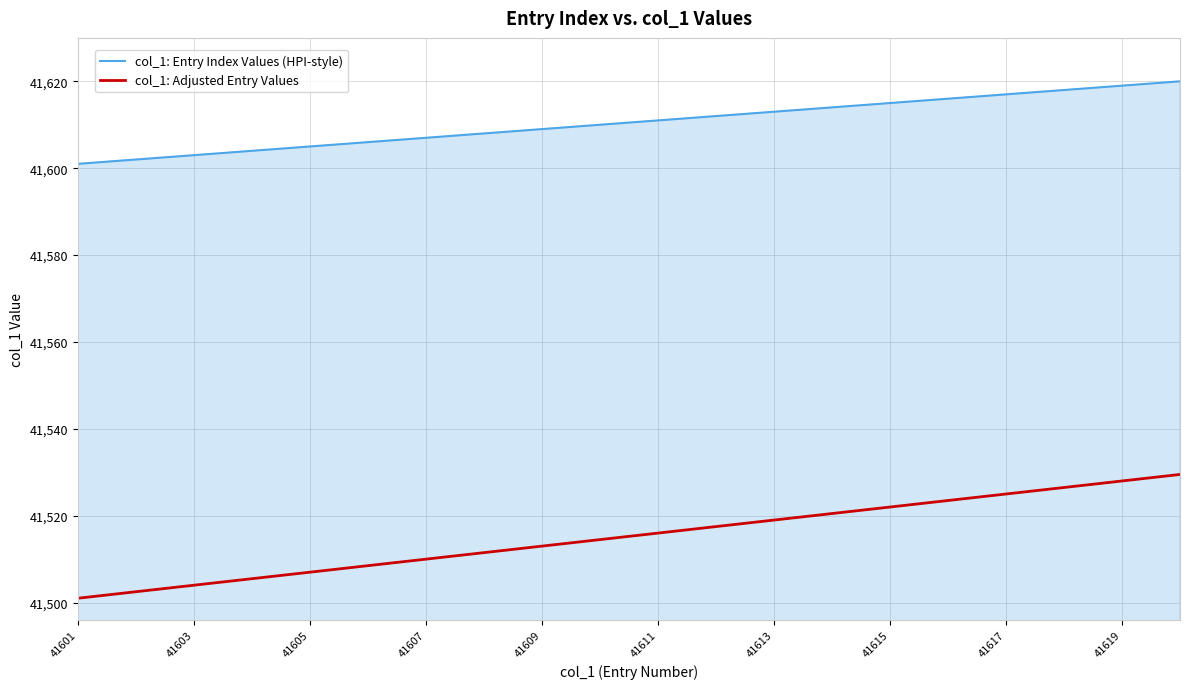

True or false: col_1: Entry Index Values (HPI-style) and col_1: Adjusted Entry Values intersect in this chart.

False